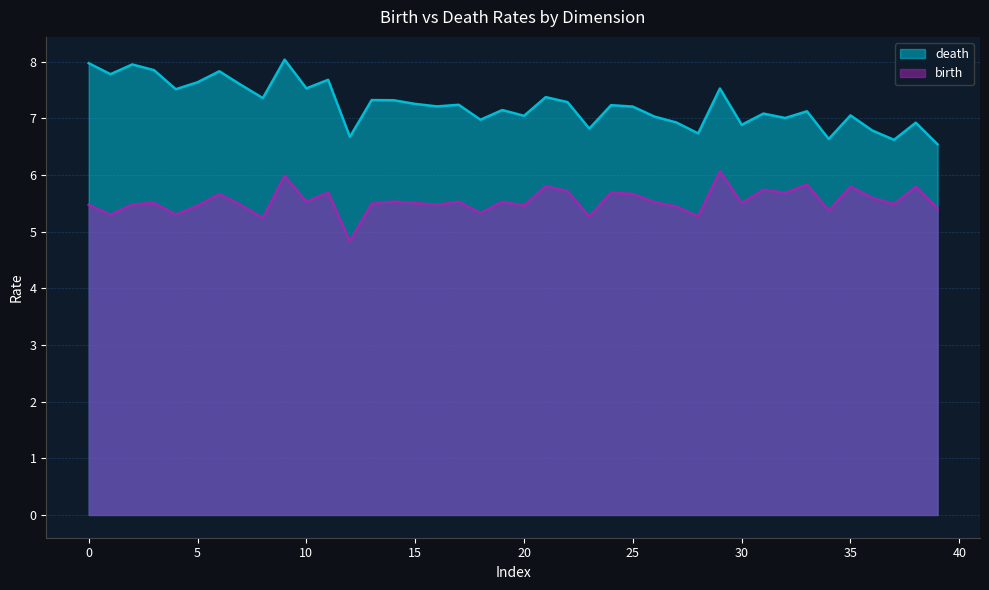

At which label does death reach its peak?

1